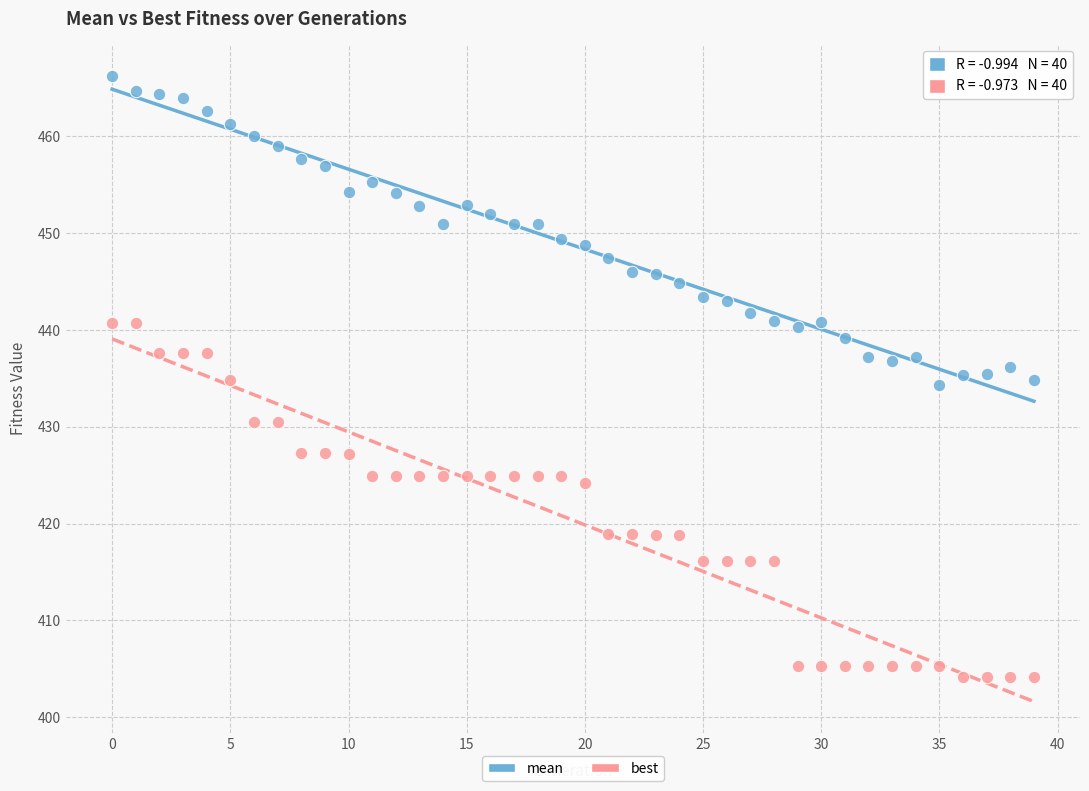

Which series contains the lowest Y value?

best